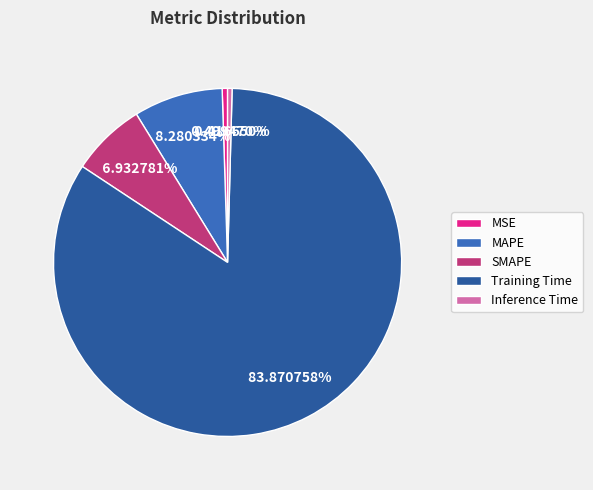

Which category accounts for the majority?

Training Time